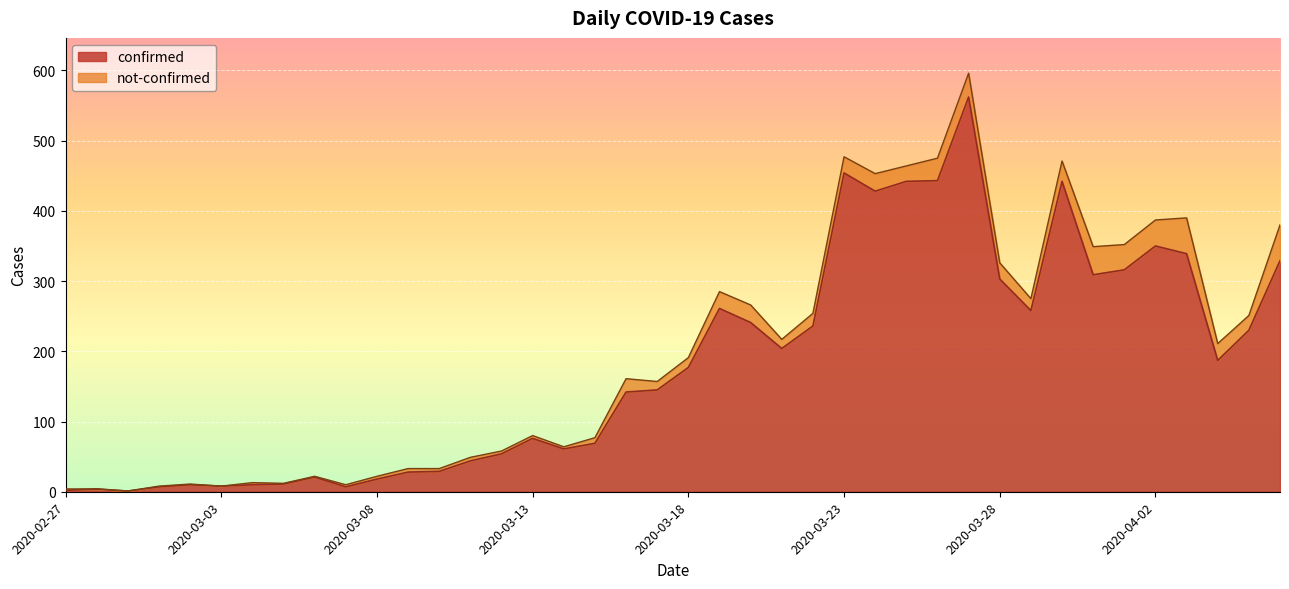

At which category does the chart reach its peak across all series?

2020-03-27